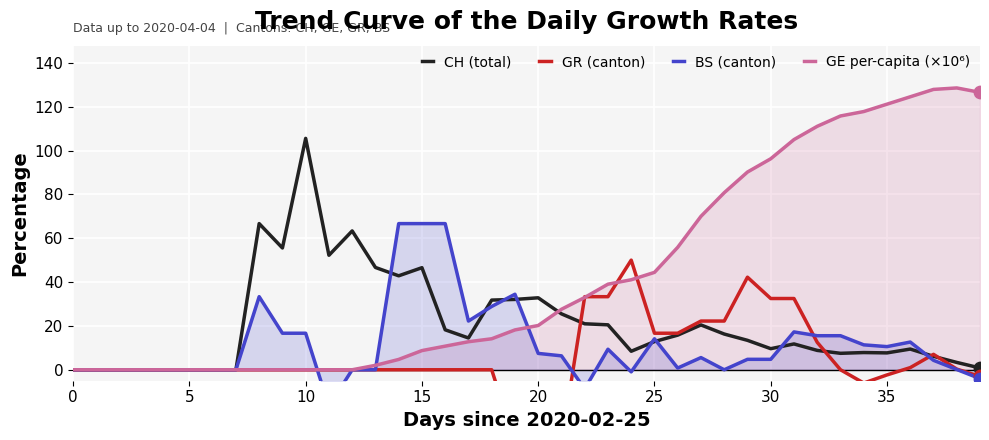

Which series has the widest spread of Y values?

GE per-capita (×10⁶)